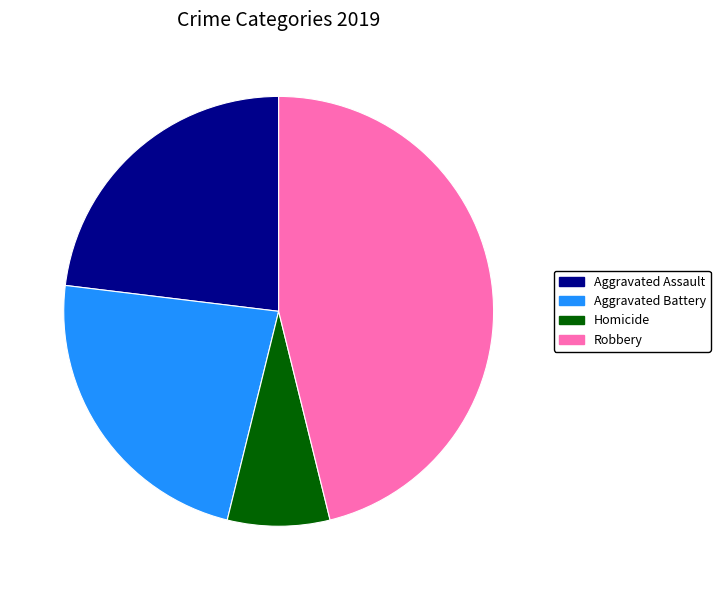

Is there any slice that represents more than half of the pie?

No